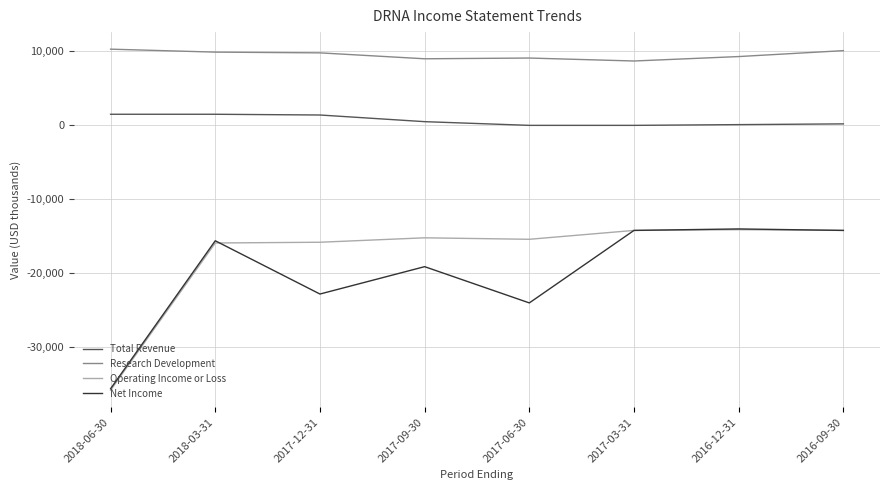

What is the sum of the Total Revenue values at 2018-06-30 and 2016-12-31?

1600